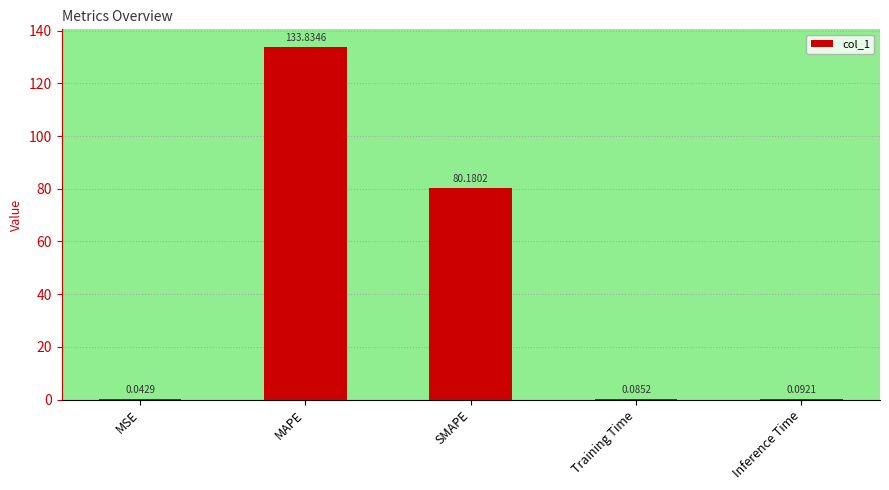

At which category does the chart reach its peak across all series?

MAPE